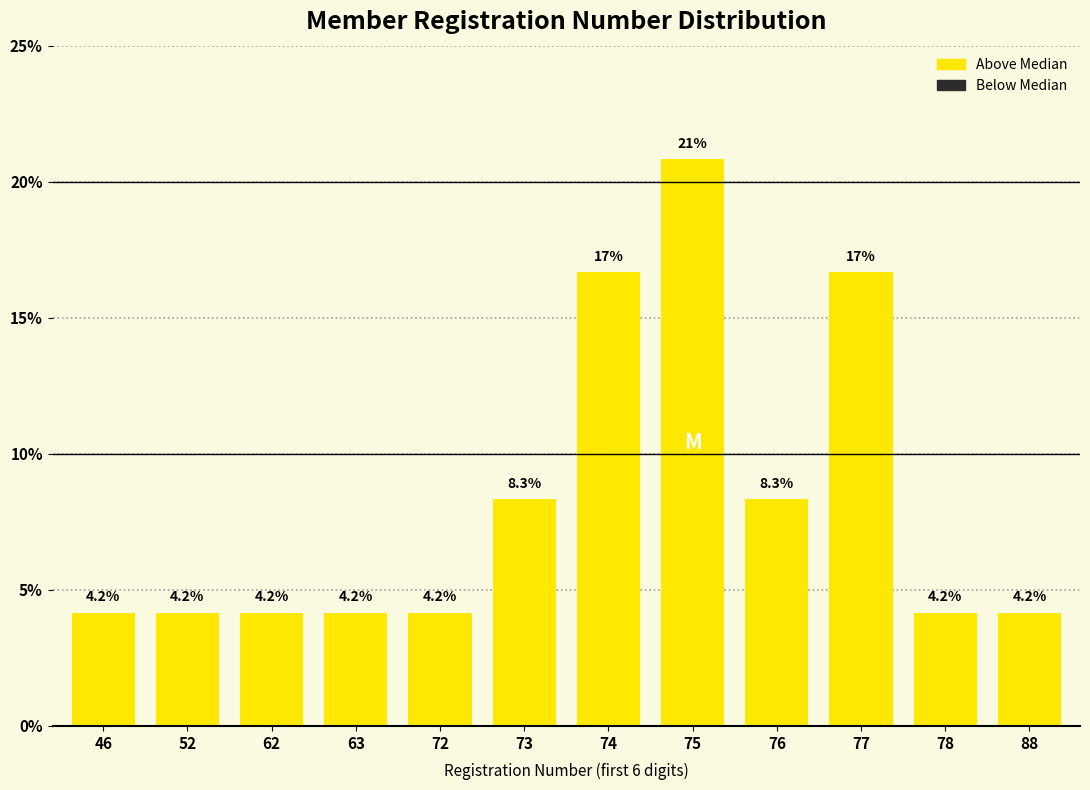

Reading left to right, what are all the values shown in this chart?

46=4.2	52=4.2	62=4.2	63=4.2	72=4.2	73=8.3	74=16.7	75=20.8	76=8.3	77=16.7	78=4.2	88=4.2